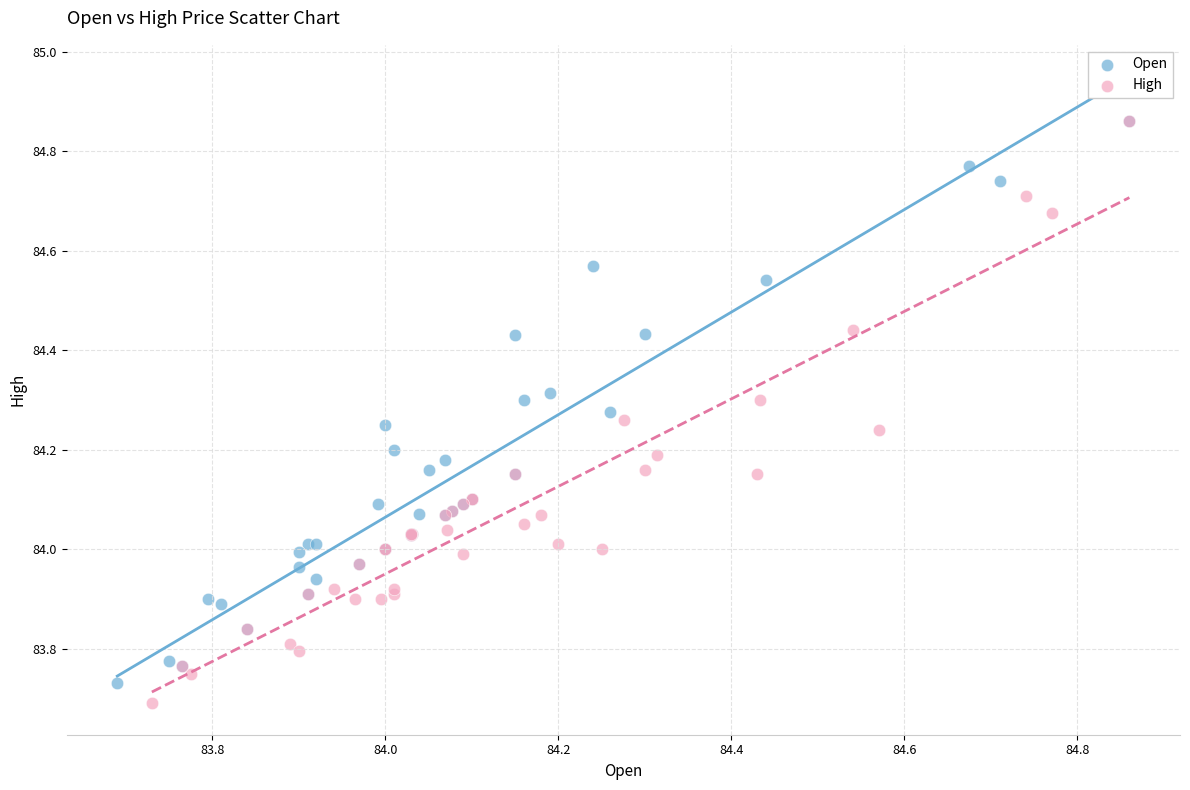

Which series contains the lowest Y value?

High